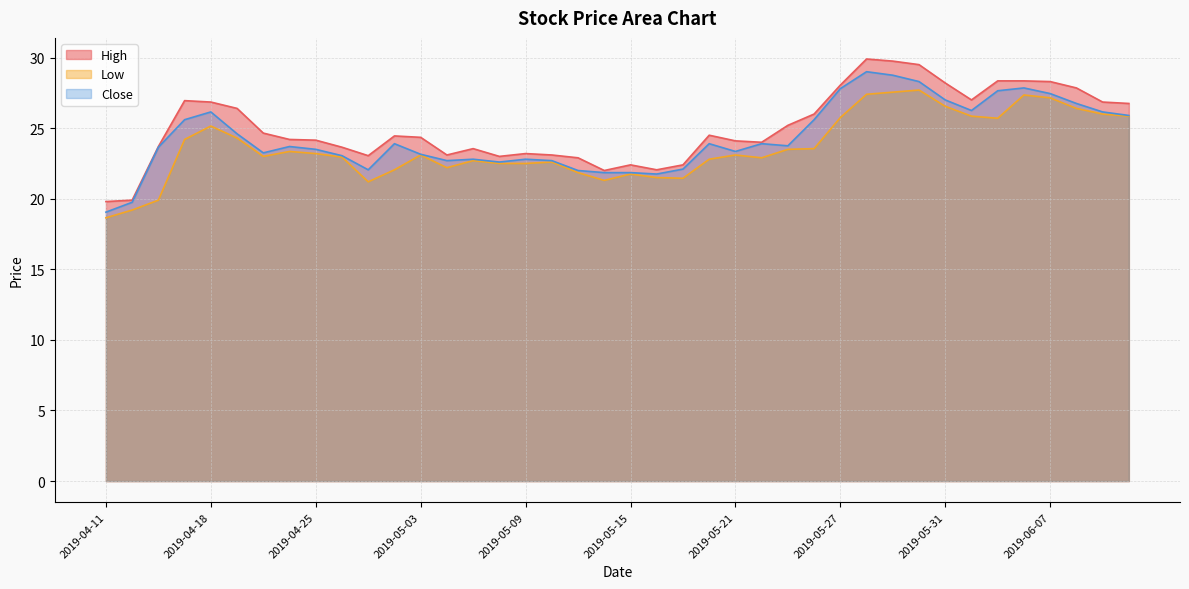

True or false: High and Low cross at least once.

False